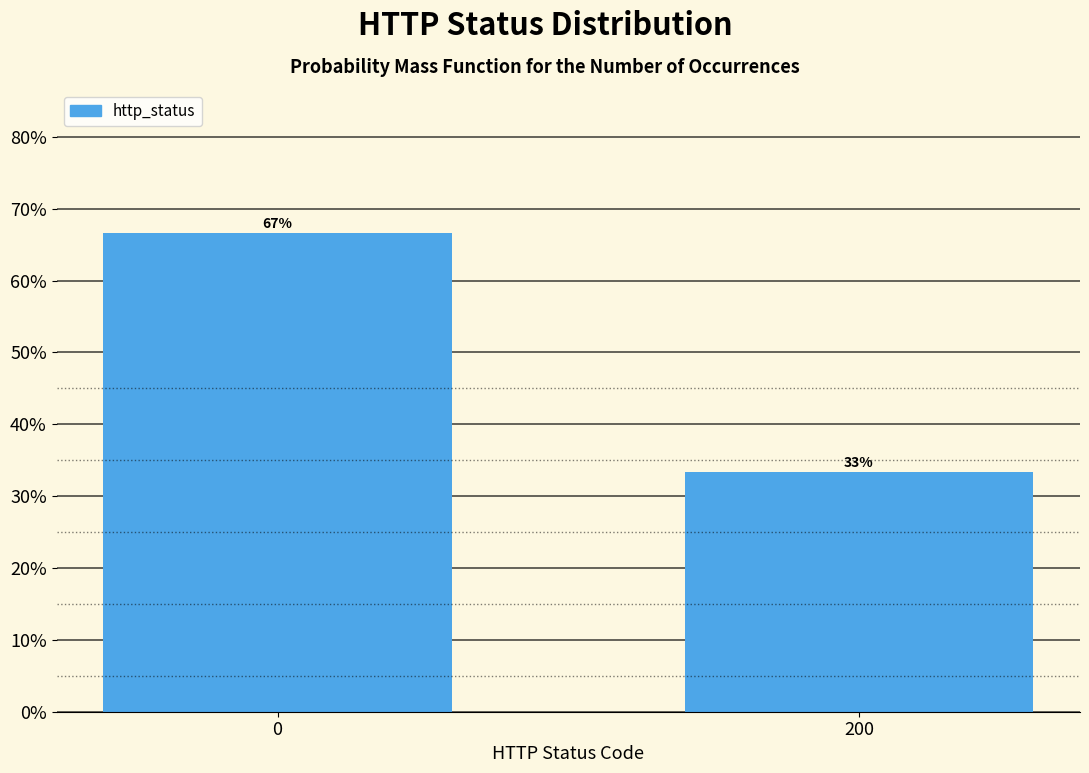

List the labels in order of value, smallest first.

200, 0